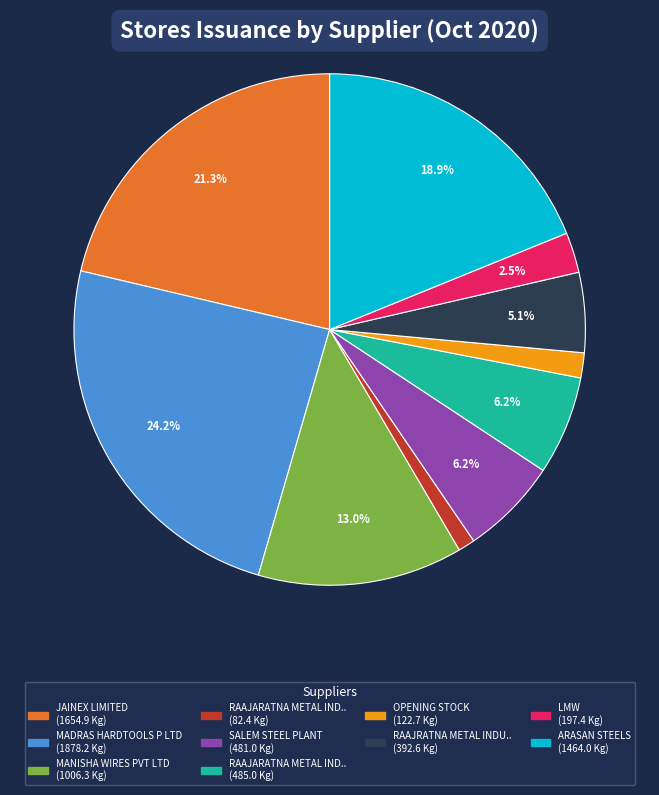

Is there a majority slice in this chart?

No